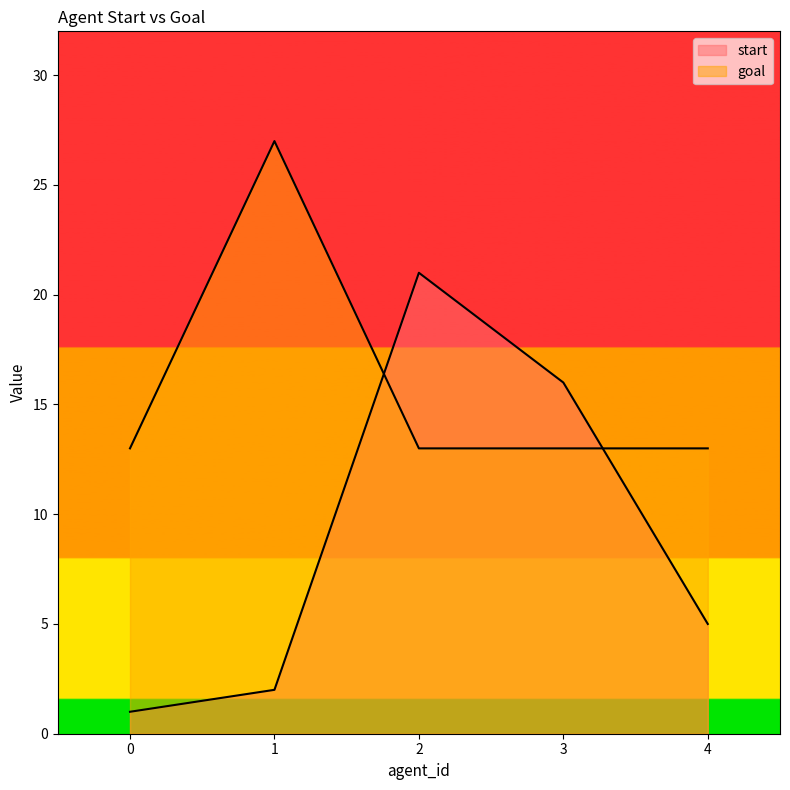

True or false: start and goal cross at least once.

True